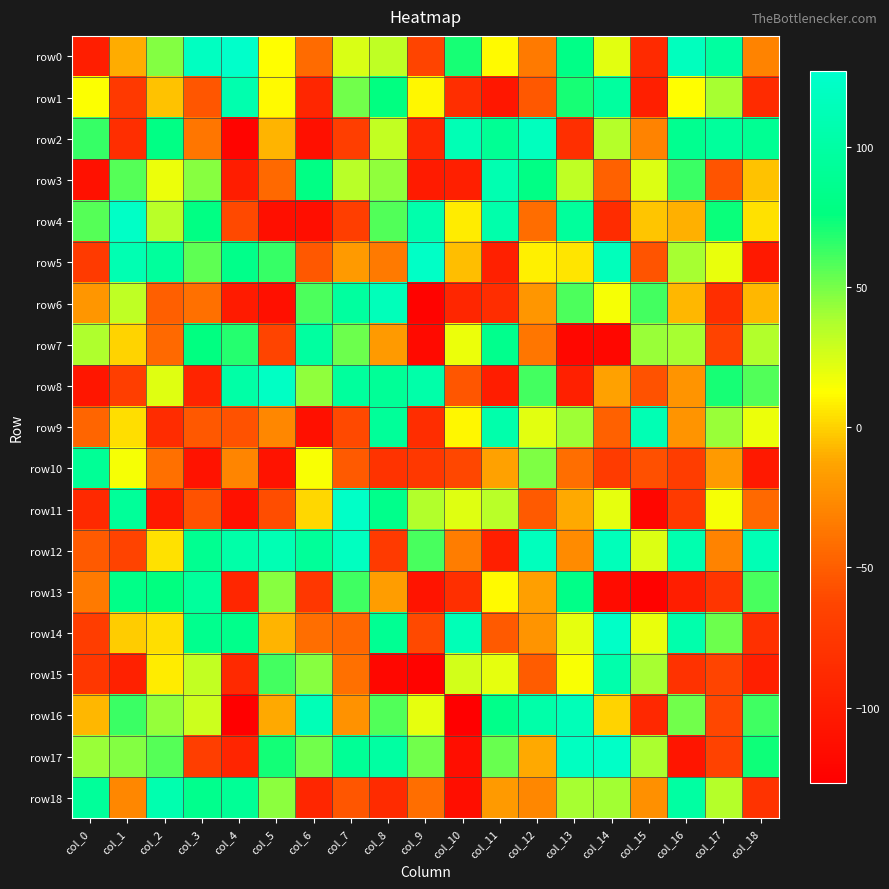

At how many categories does at least one series exceed 116?

10